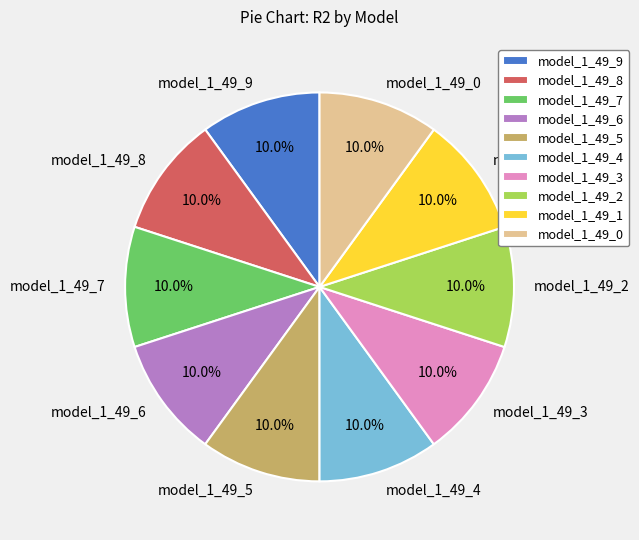

How many slices are in this pie chart?

10